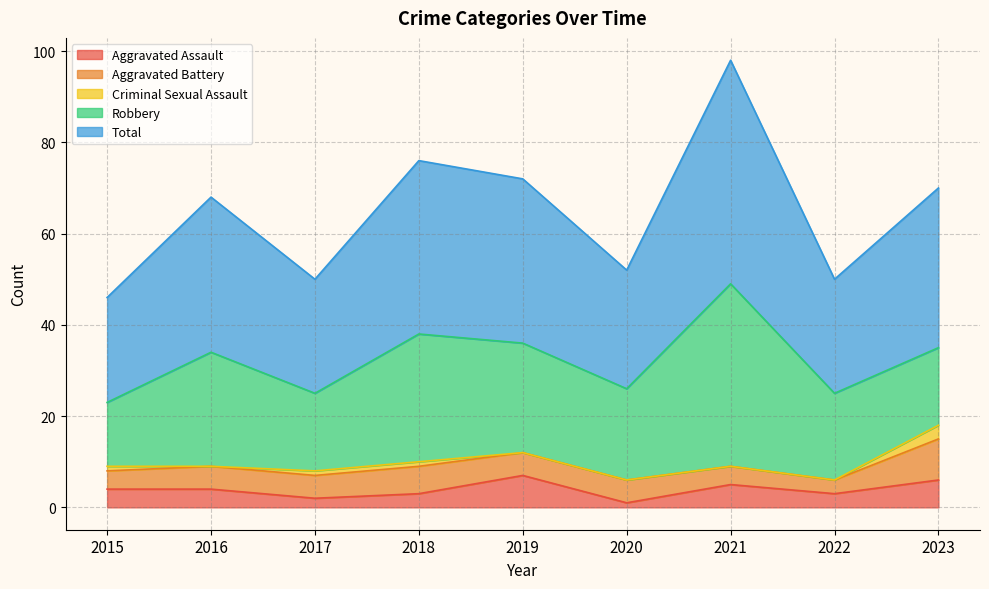

Rank the series by their maximum value, from highest to lowest.

Total, Robbery, Aggravated Battery, Aggravated Assault, Criminal Sexual Assault